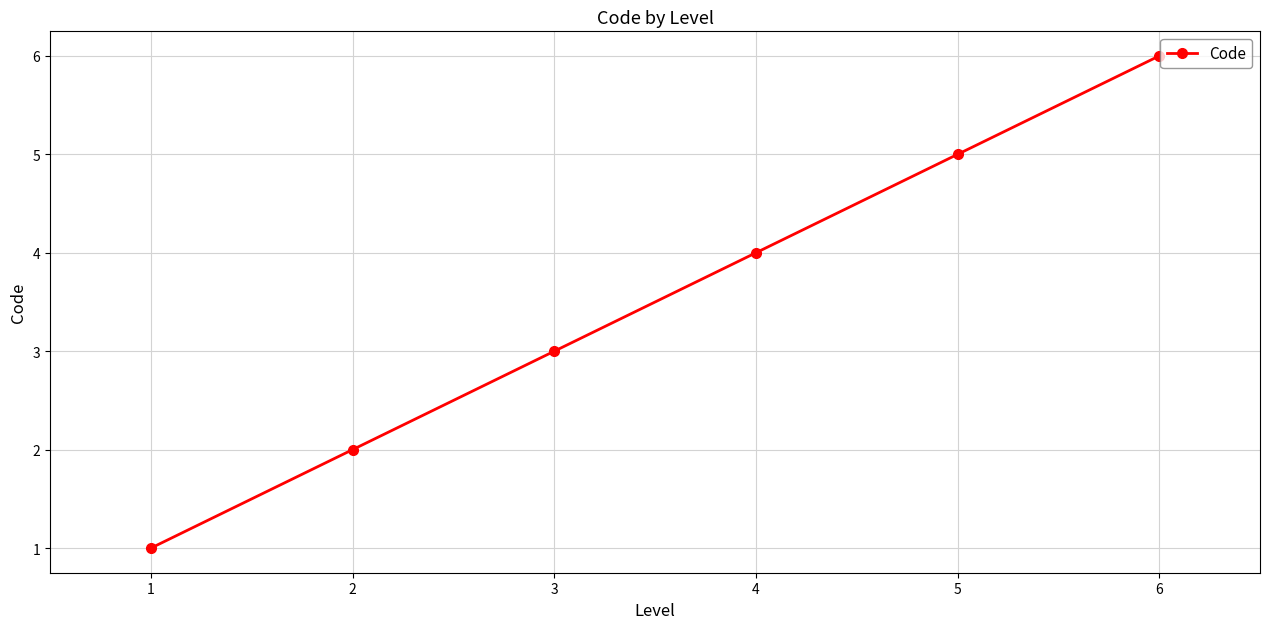

What is the value of the 5th point from the left?

5